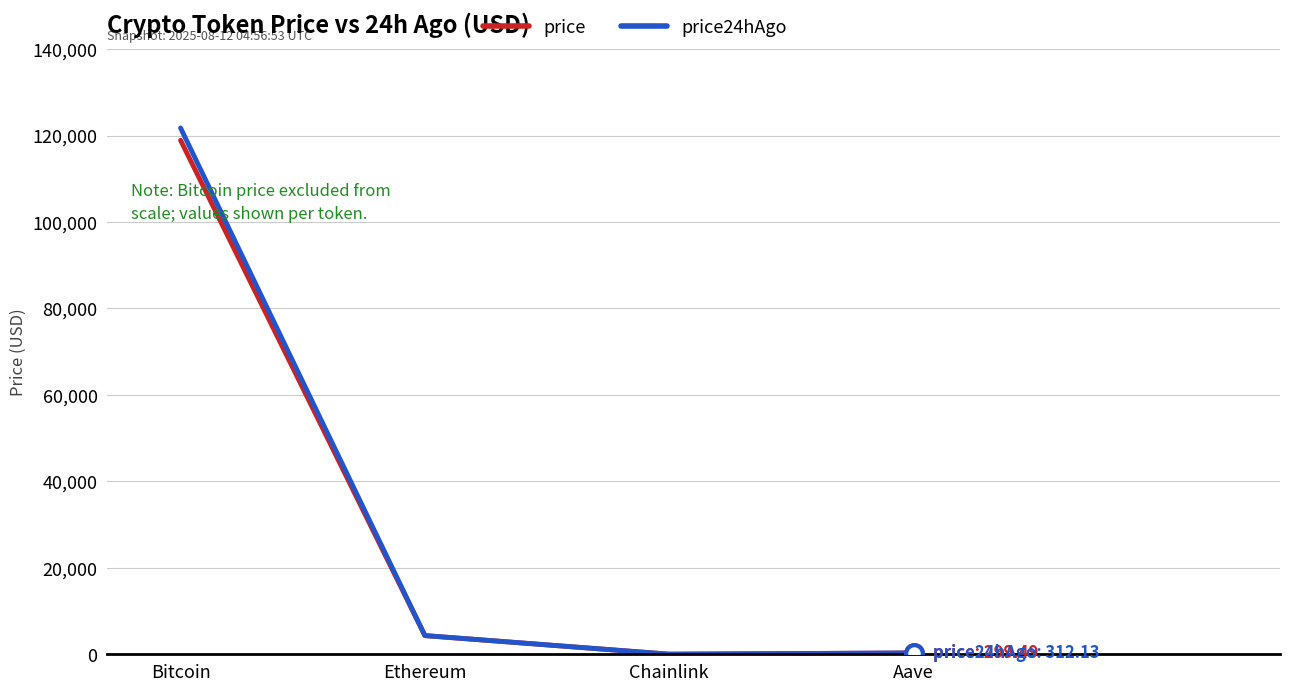

True or false: price24hAgo has more than 0 points higher than both neighbors.

False